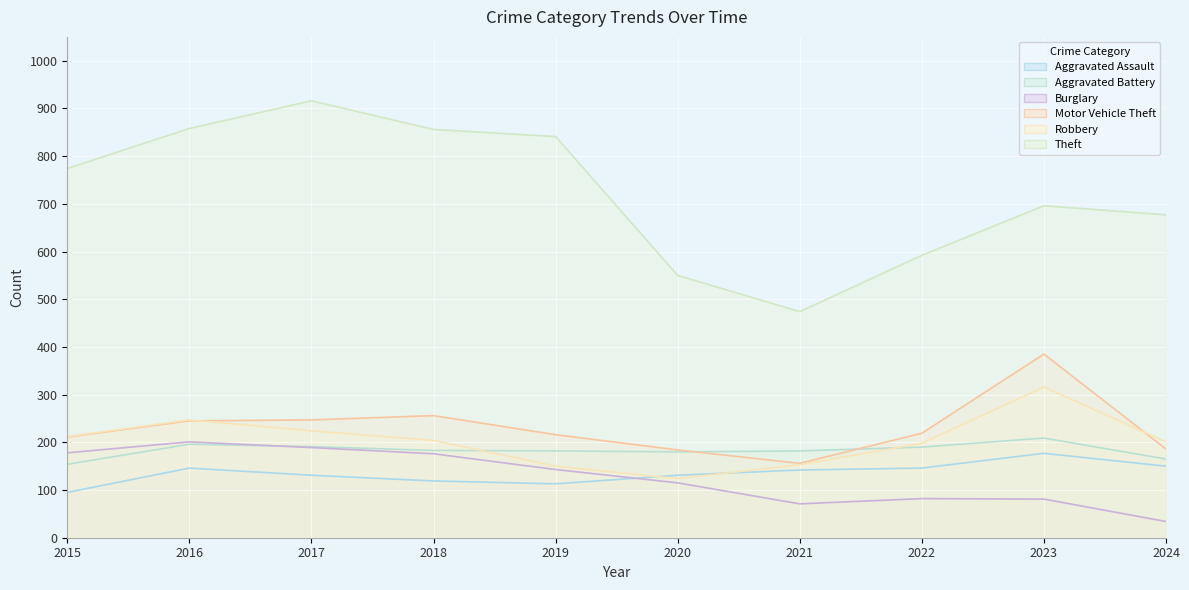

The Aggravated Battery series shows 283 at 2020. True or false?

False